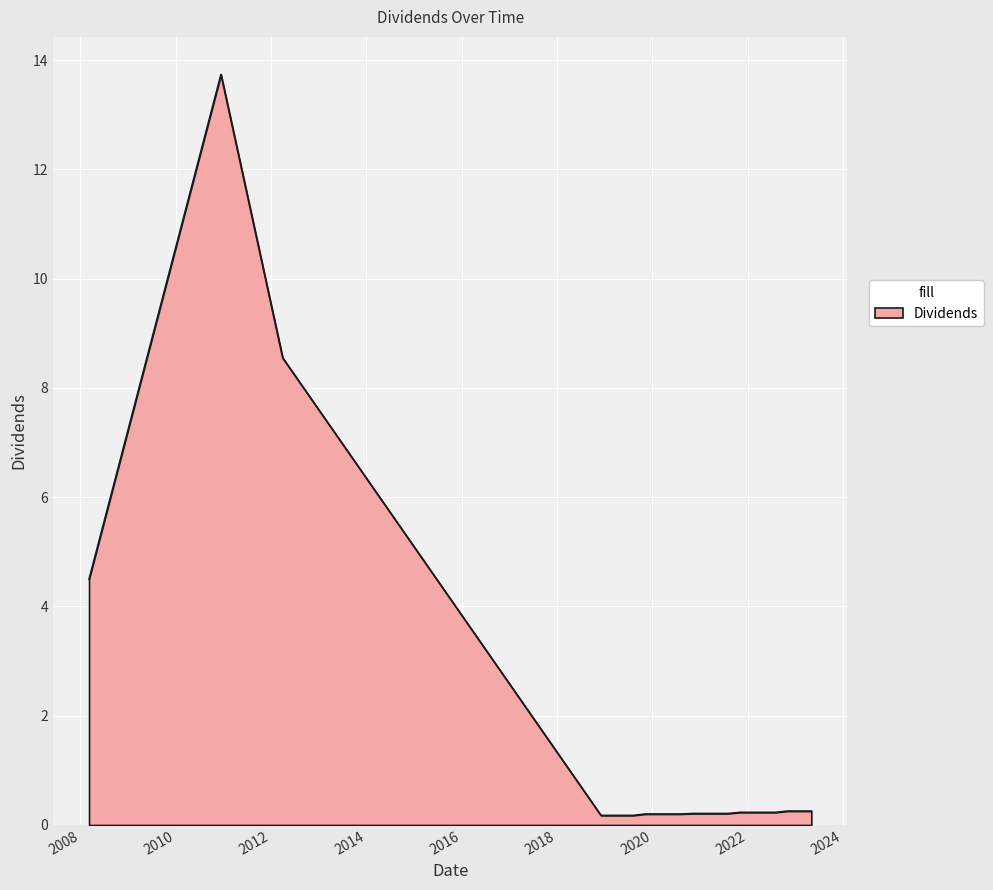

What is the greatest value displayed?

13.7